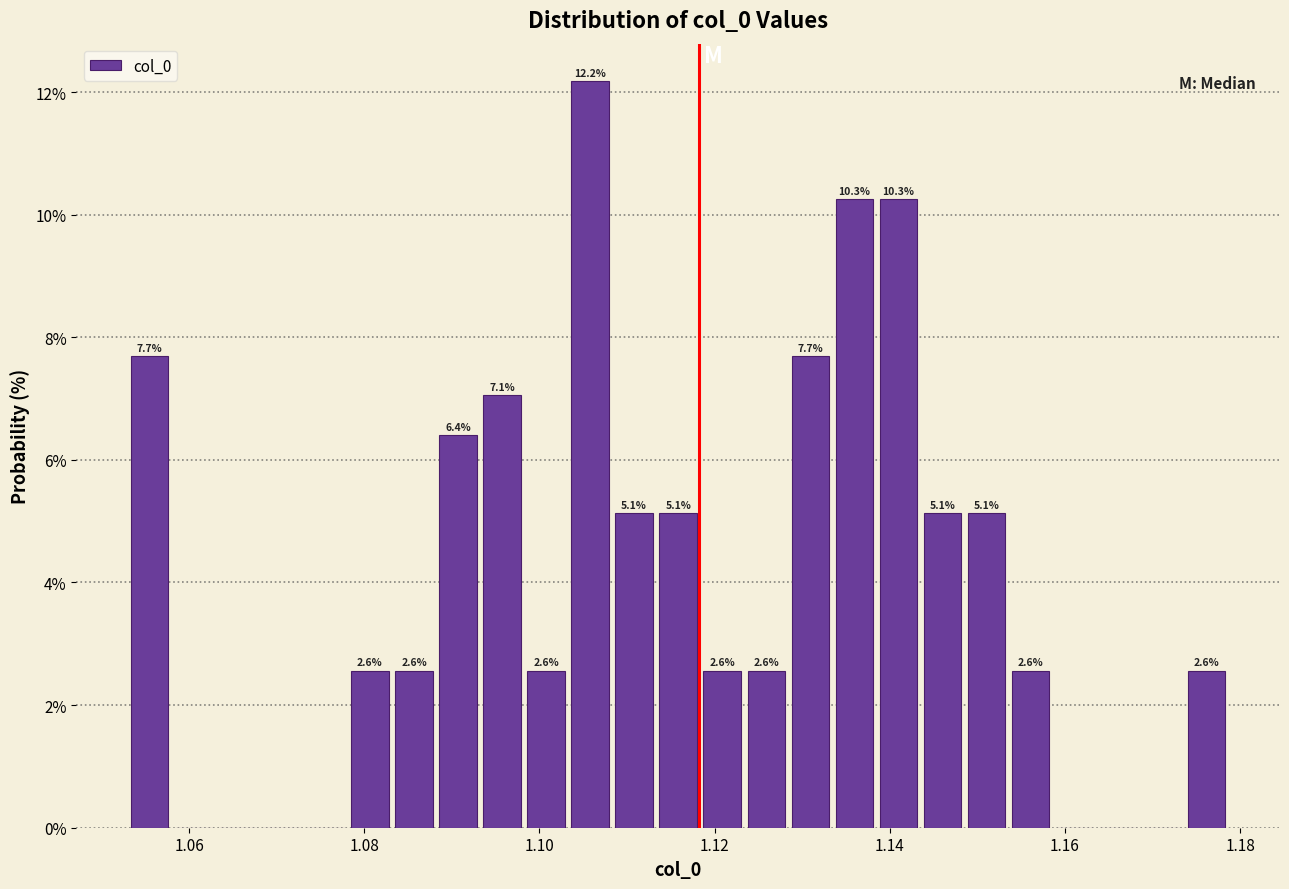

Read against the x-axis, roughly where is the centre of the tallest bar?

1.106